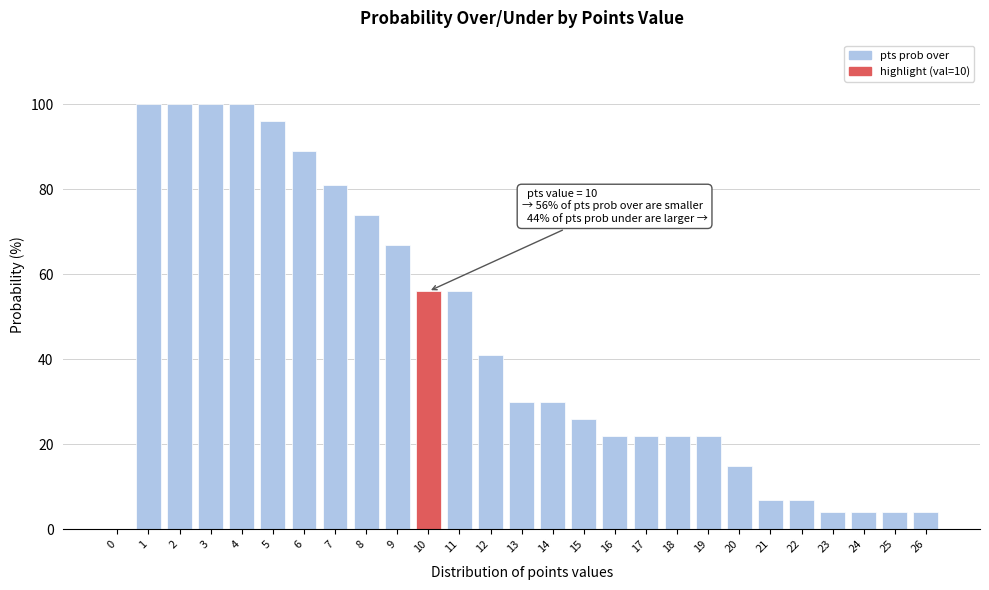

Reading right to left, transcribe all the data shown in this chart.

26=4	25=4	24=4	23=4	22=7	21=7	20=15	19=22	18=22	17=22	16=22	15=26	14=30	13=30	12=41	11=56	10=56	9=67	8=74	7=81	6=89	5=96	4=100	3=100	2=100	1=100	0=0